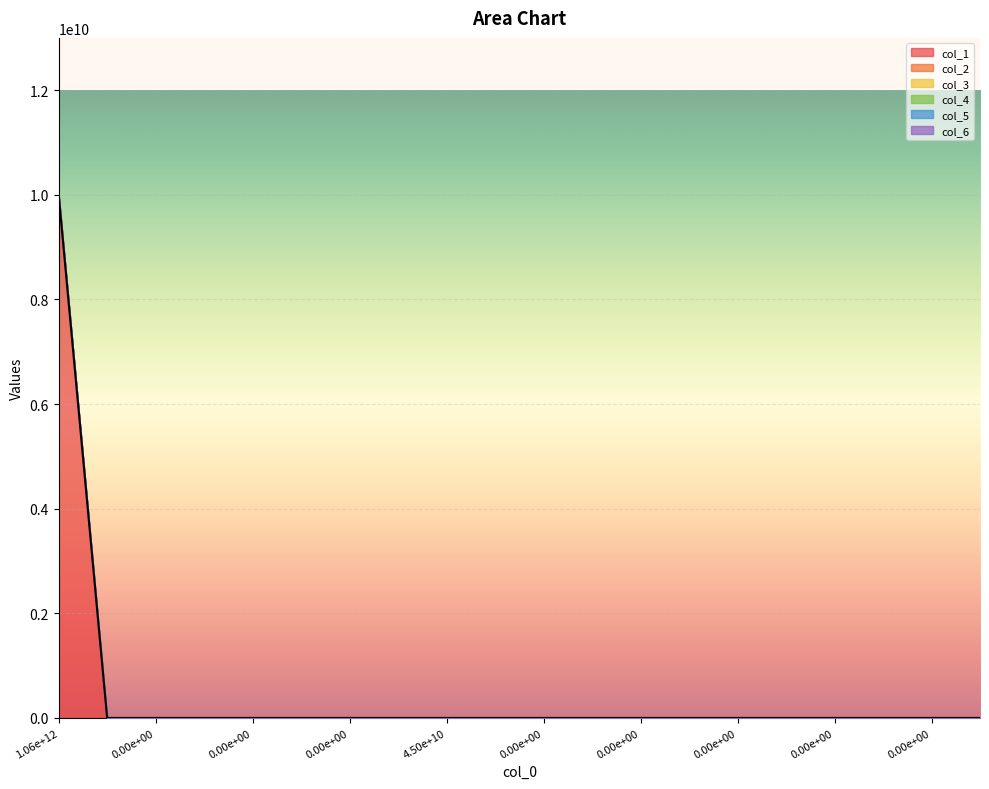

How many lines are shown in the chart?

1